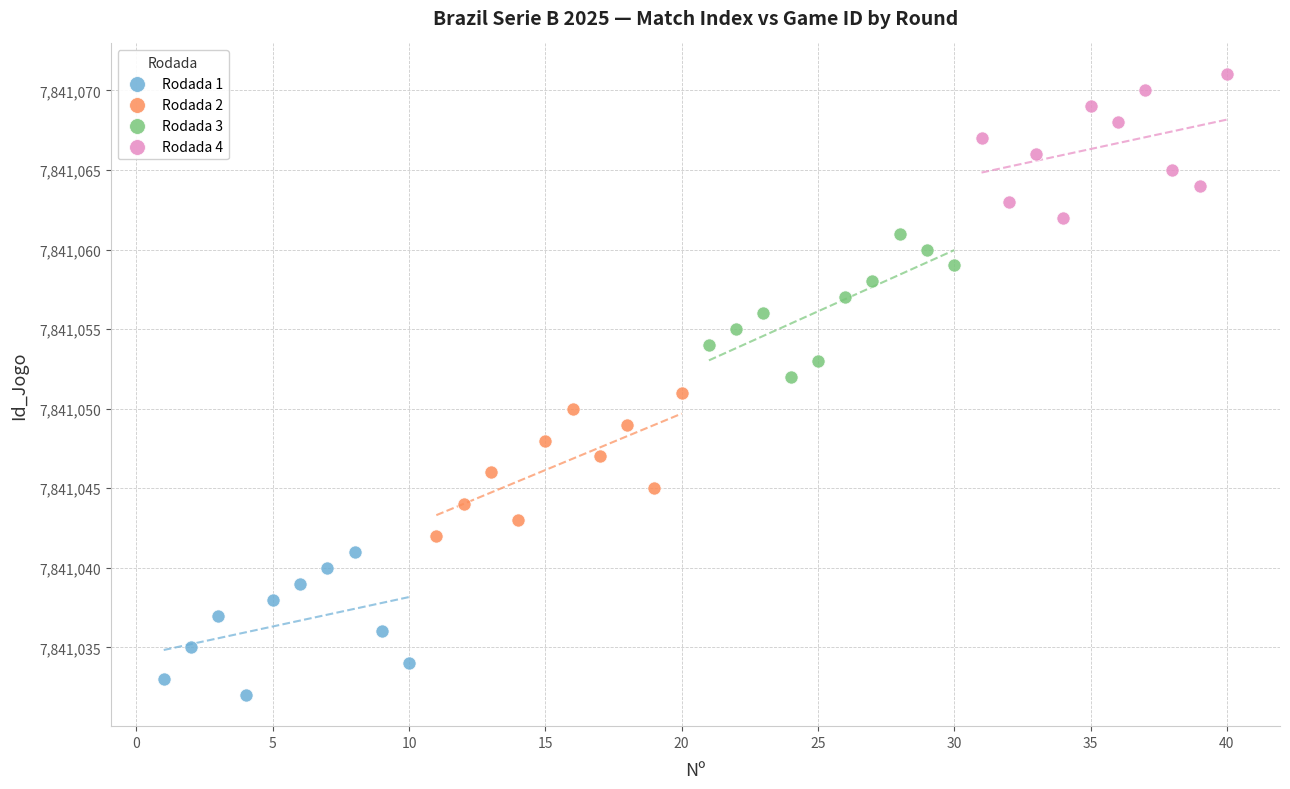

Which series reaches the minimum Y coordinate?

Rodada 1